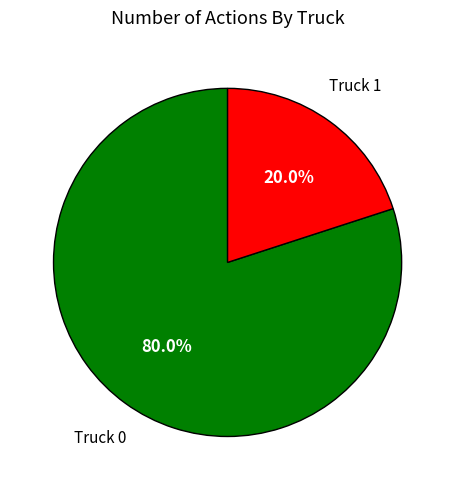

Is there any slice that represents more than half of the pie?

Yes